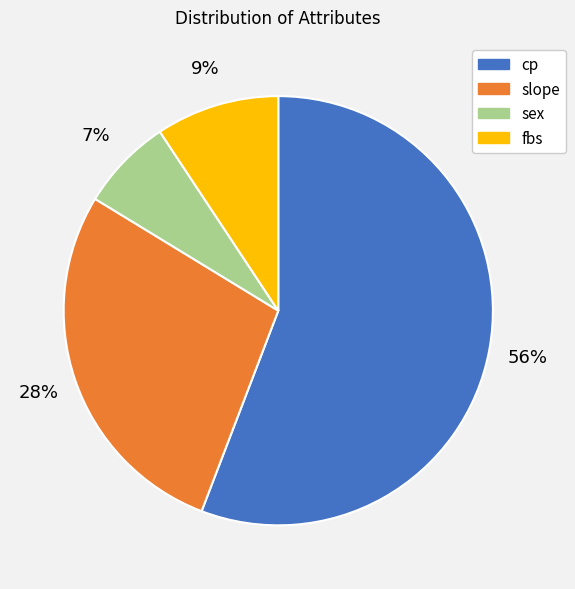

How many slices are in this pie chart?

4